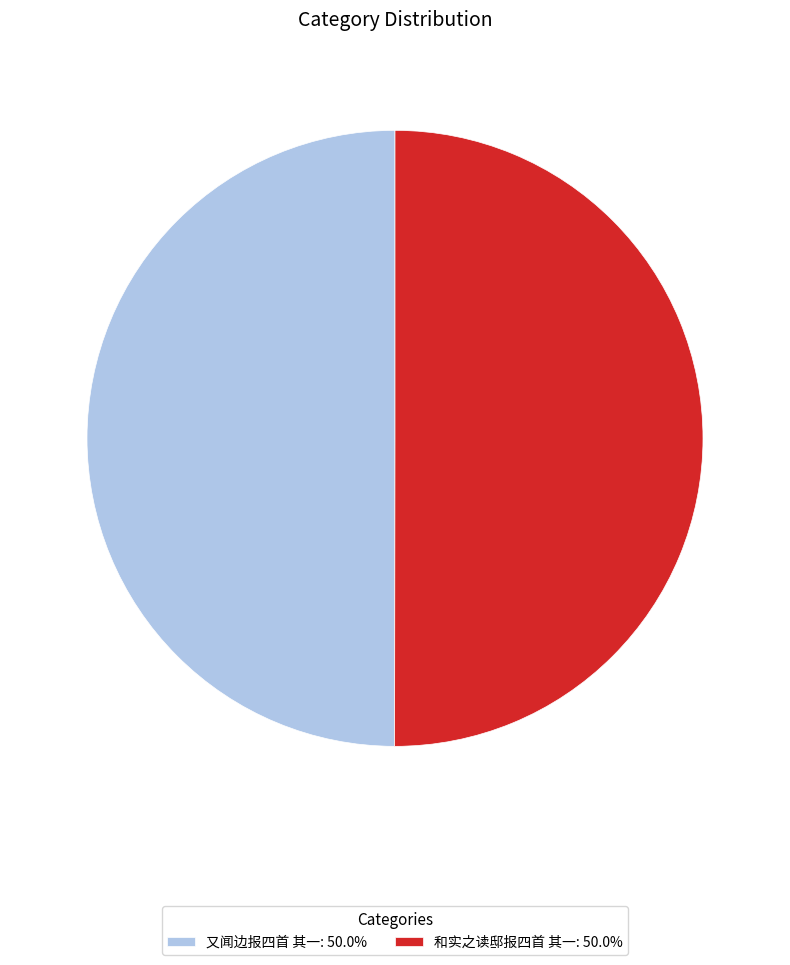

True or false: 又闻边报四首 其一 accounts for 57% of the total.

False